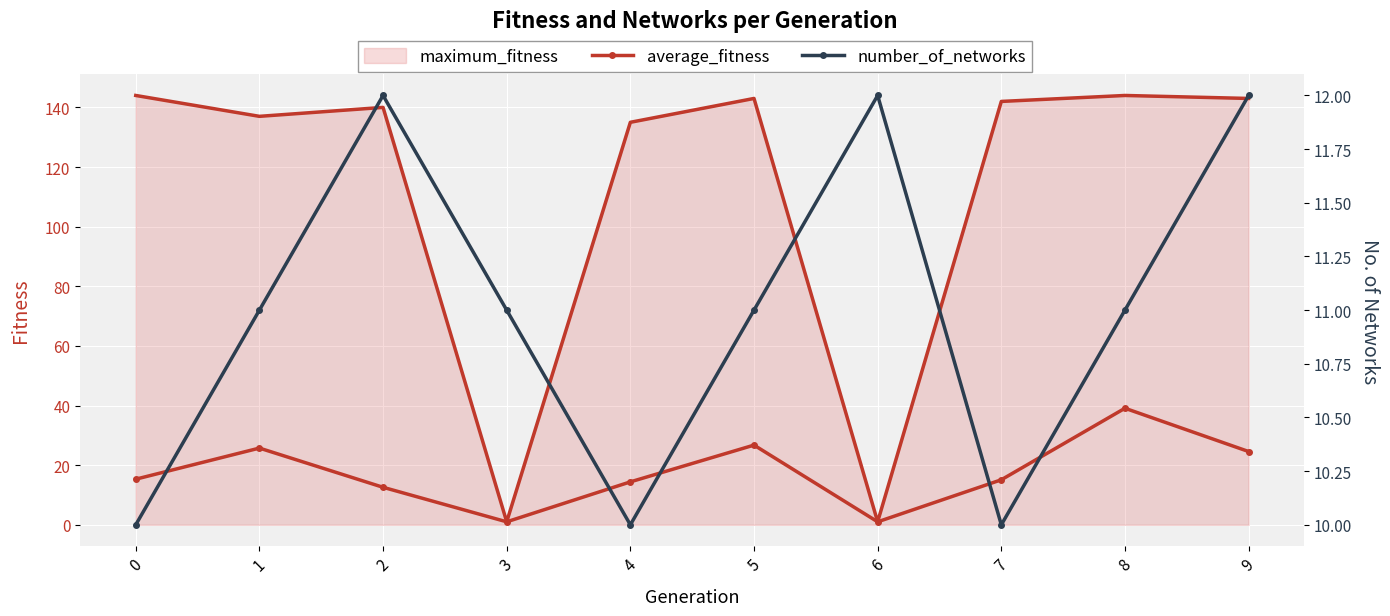

What value does the average_fitness series have at 9?

24.6